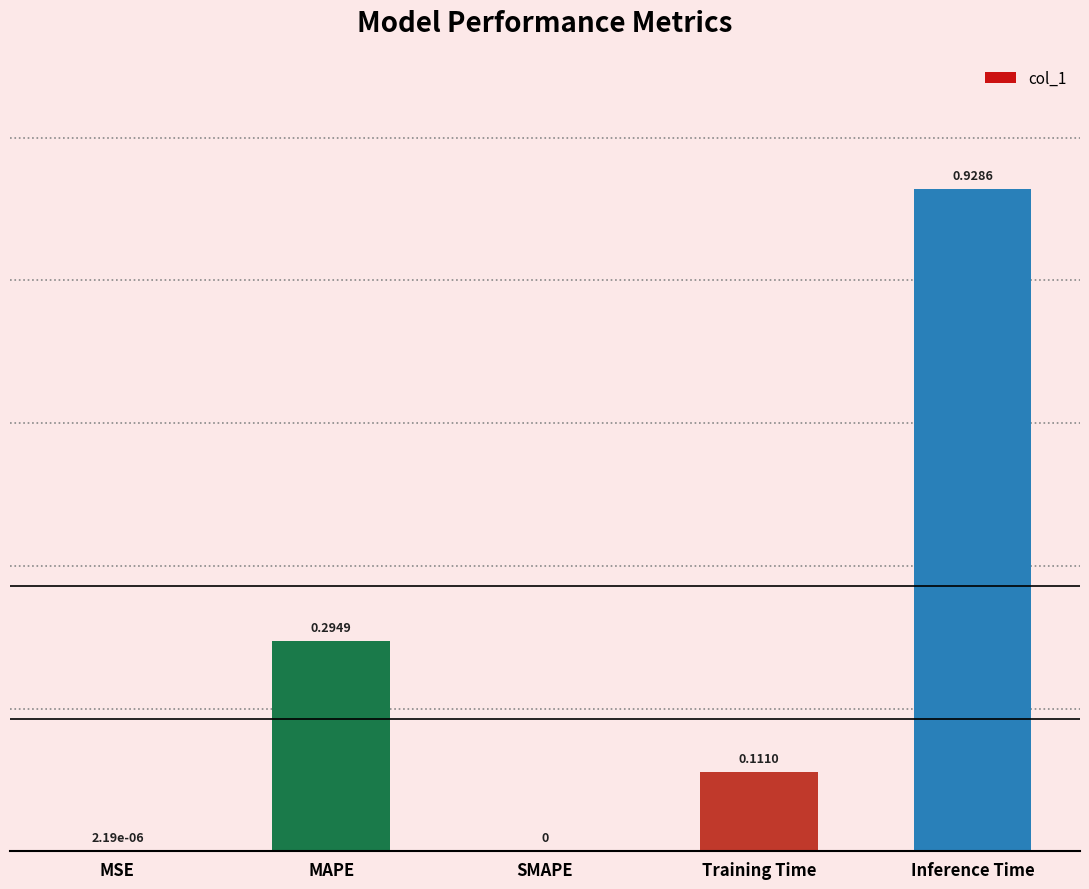

What is the sum of all values?

1.3